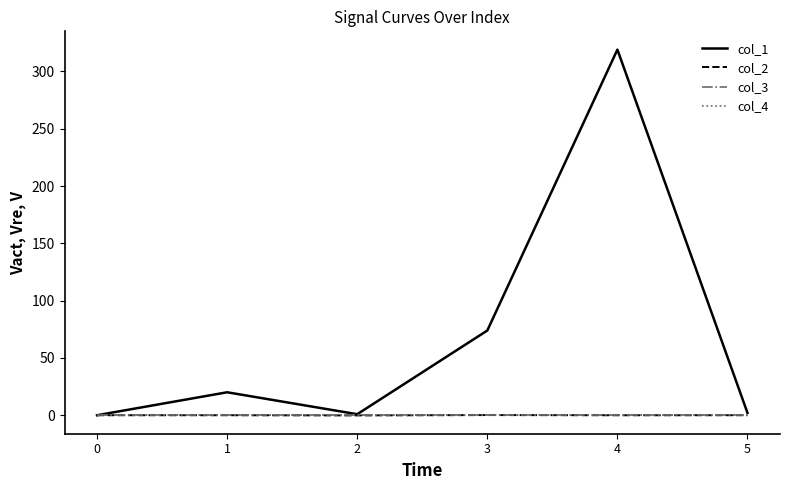

True or false: col_1 and col_2 intersect in this chart.

False